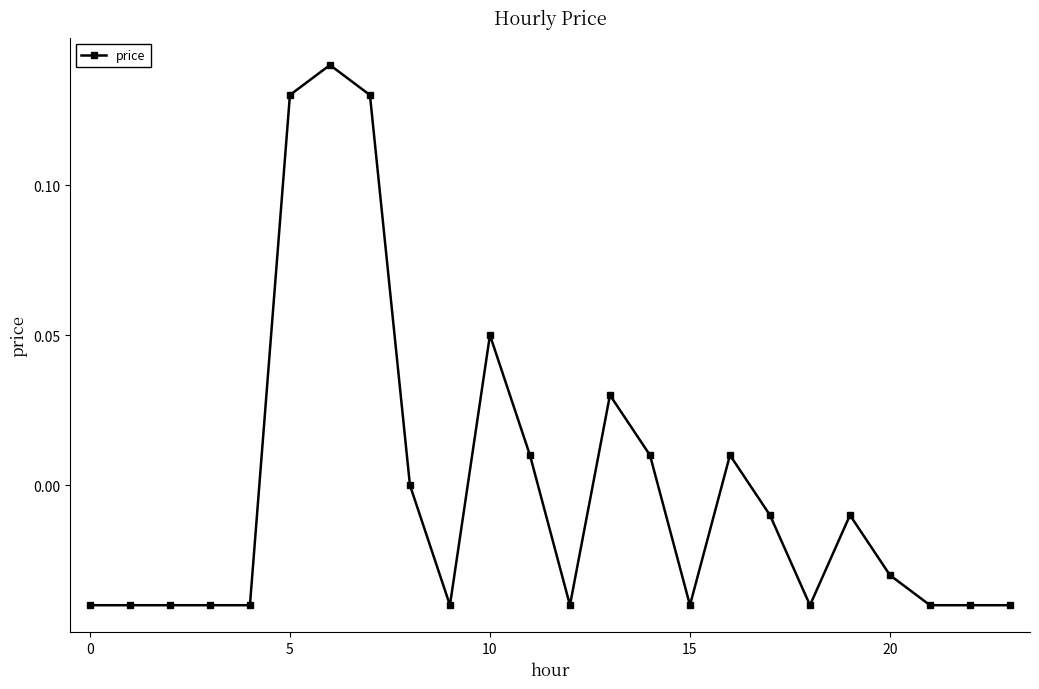

True or false: there are more than 0 points higher than both neighbors.

True